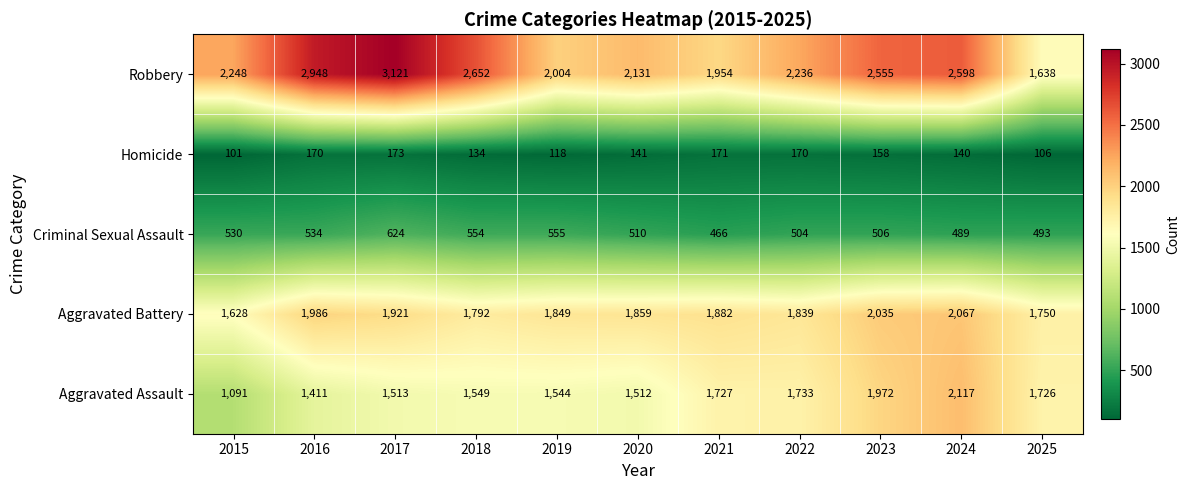

What is the approximate value of Aggravated Battery at 2020, to the nearest 50?

1850